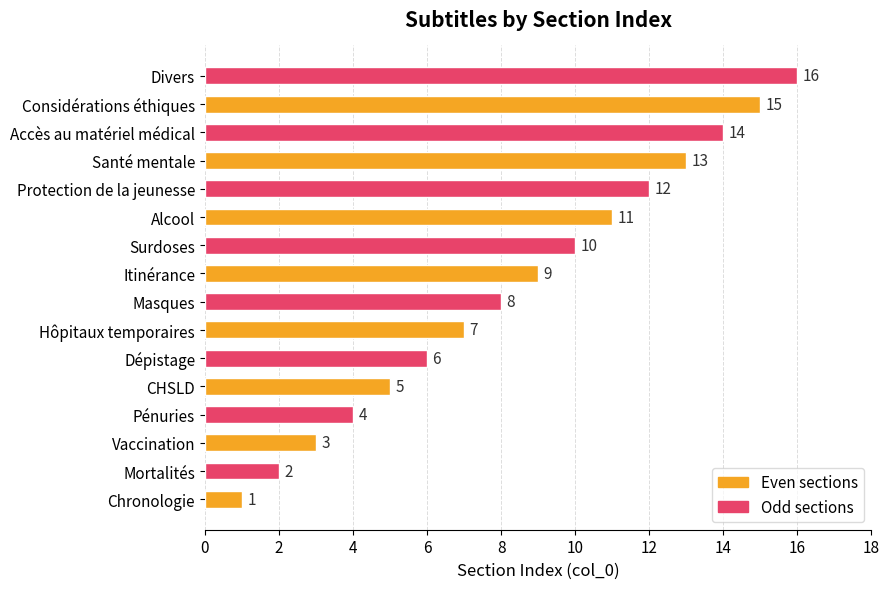

What is the change in value from Protection de la jeunesse to Divers?

+4